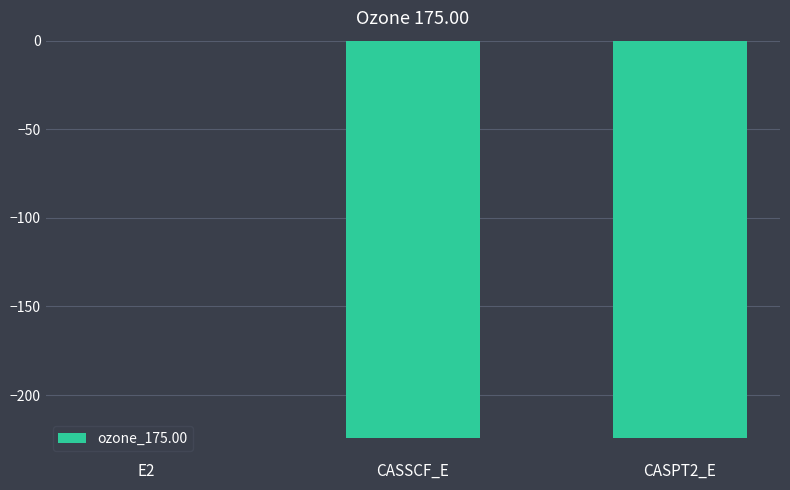

What is the sum of the values at CASSCF_E and E2?

-224.4